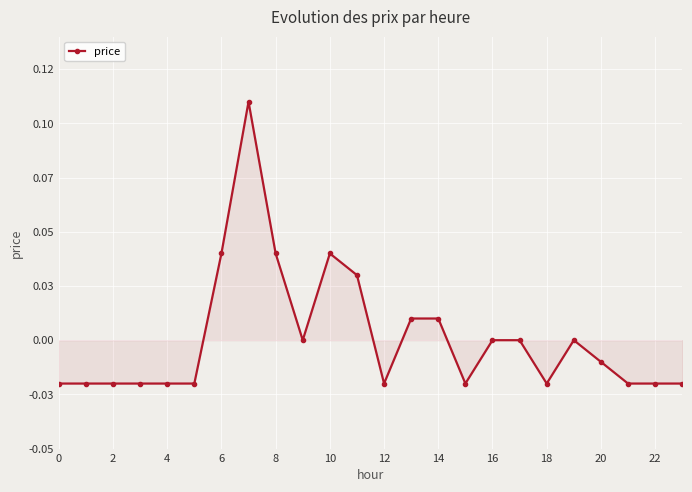

Does the chart have visible grid lines?

Yes